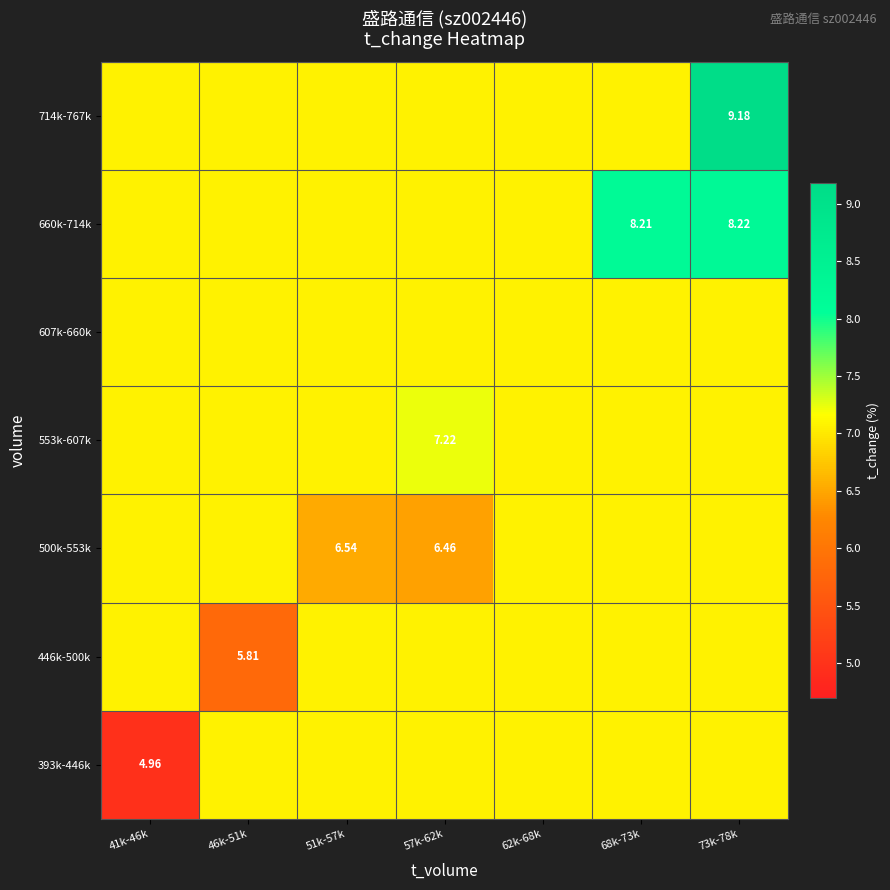

What is the smallest value displayed?

5.0